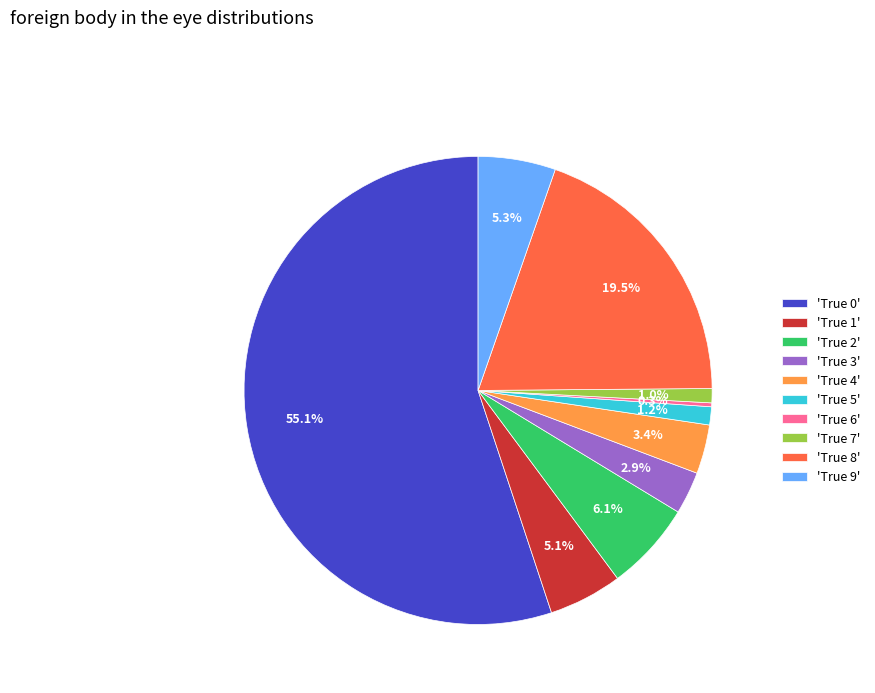

Which category has the biggest portion of the pie?

'True 0'